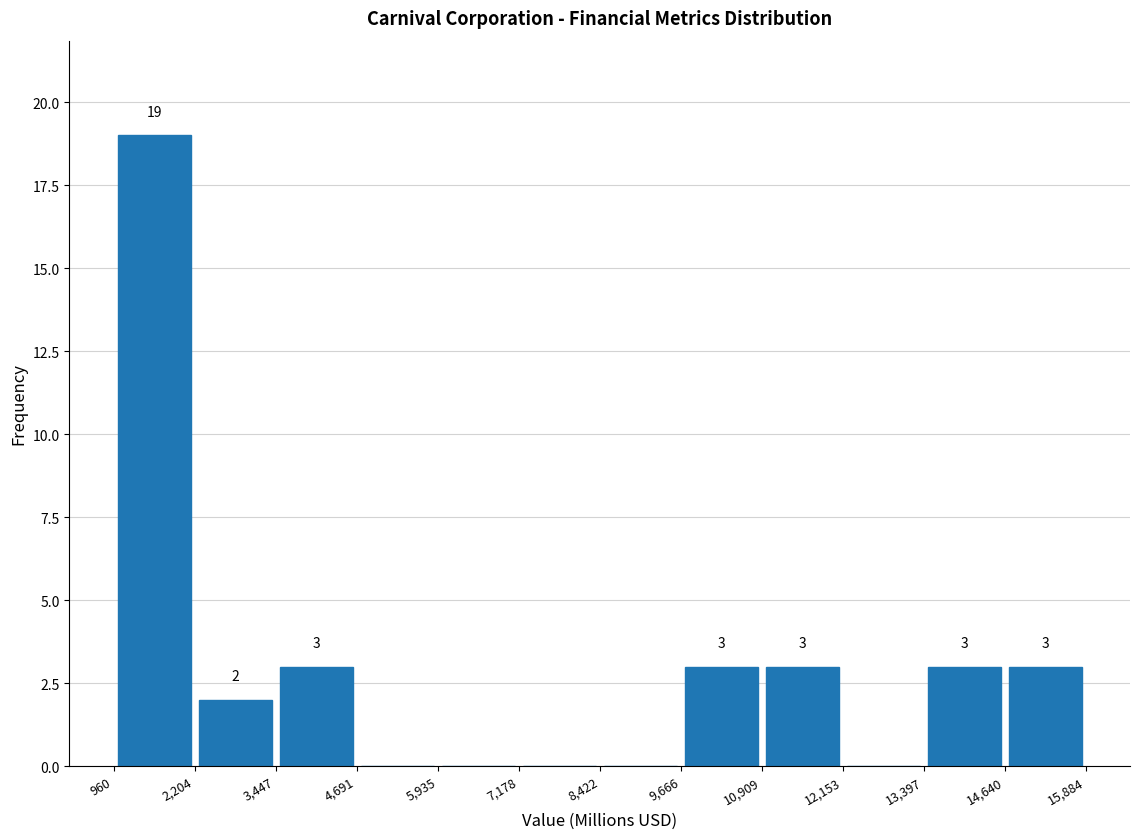

Which range on the x-axis has the tallest bar?

960 to 2,204